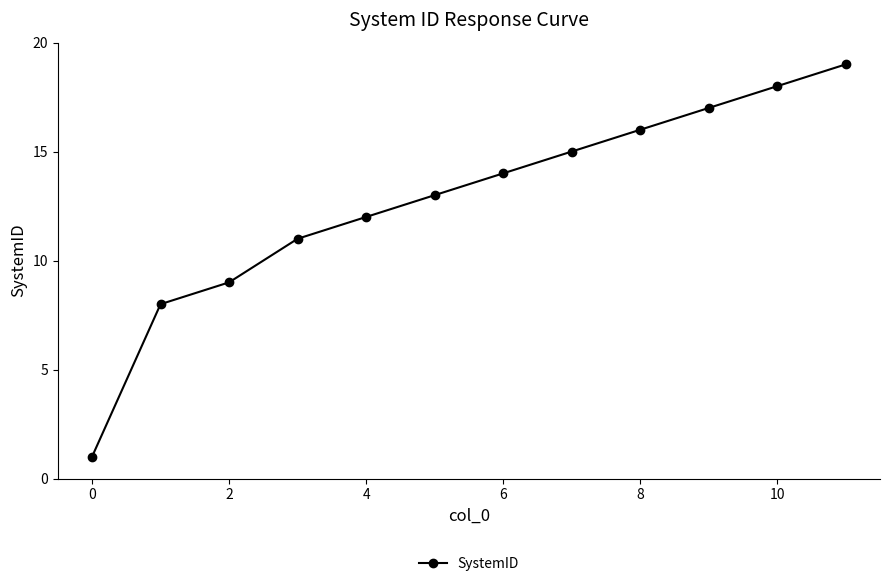

What is the maximum value shown in the chart?

19